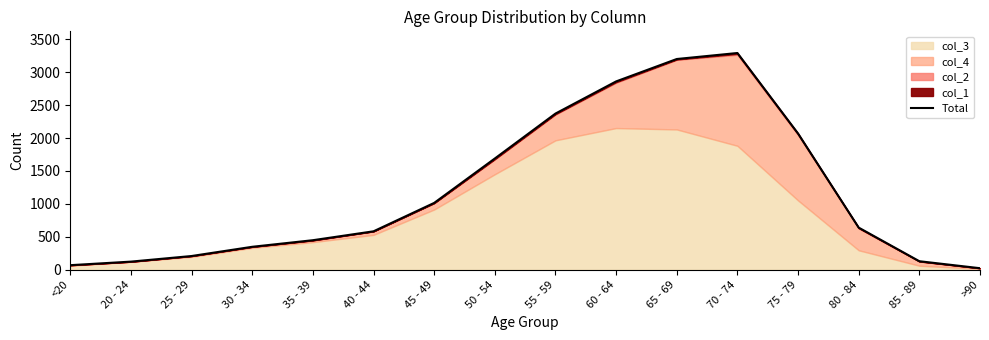

The value at 20 - 24 is 37. True or false?

False